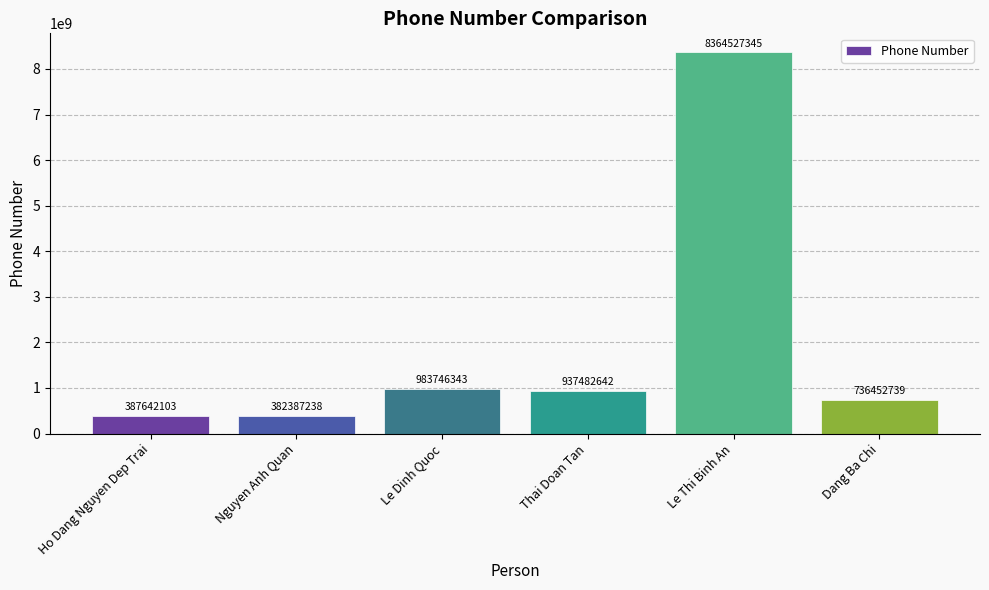

Count the number of categories in the chart.

6